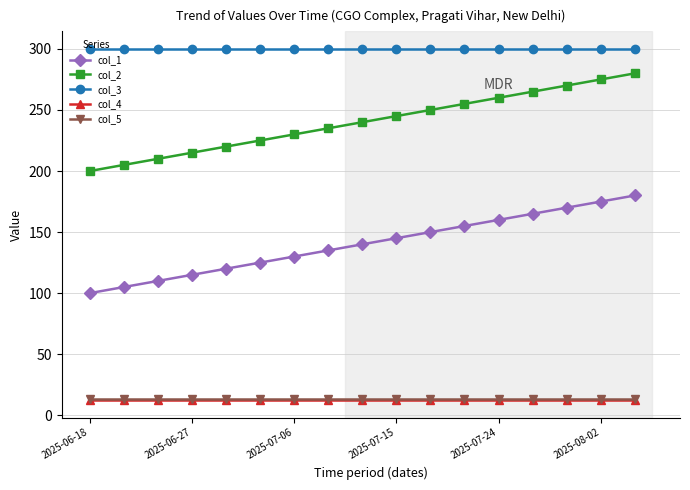

How many lines are shown in the chart?

5